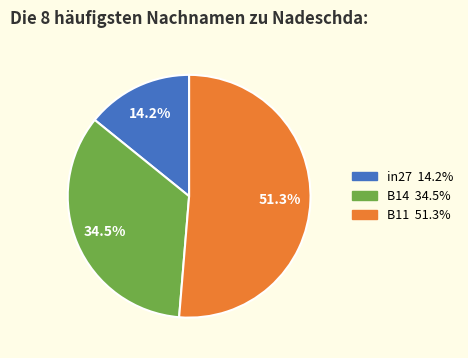

To the nearest percent, what is the difference between the largest and smallest slice percentages?

37%